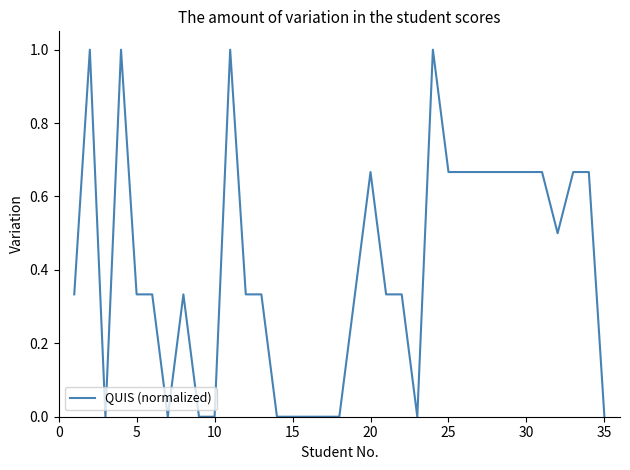

What is the greatest value displayed?

1.0